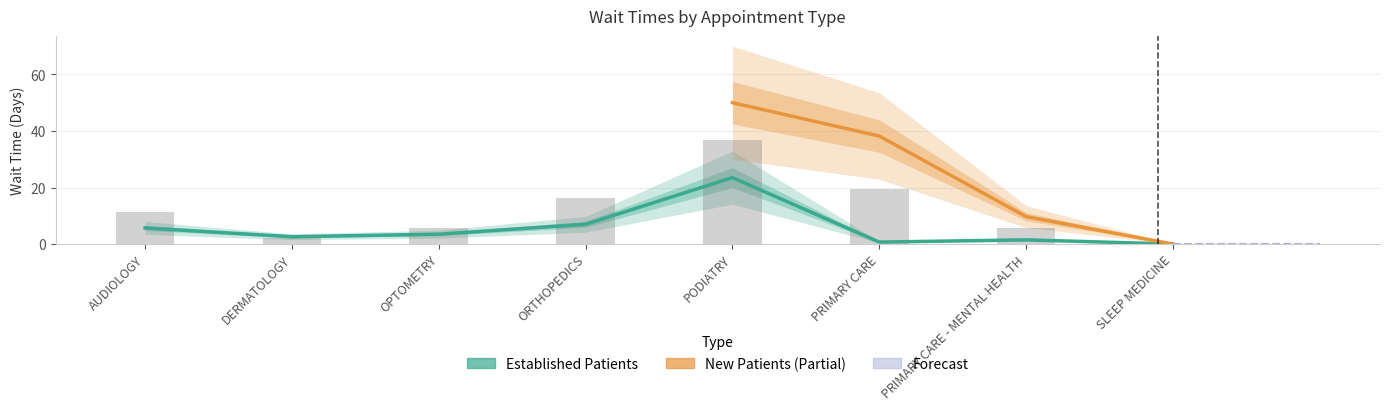

Rank the categories by value from lowest to highest.

SLEEP MEDICINE, PRIMARY CARE, PRIMARY CARE - MENTAL HEALTH, DERMATOLOGY, OPTOMETRY, AUDIOLOGY, ORTHOPEDICS, PODIATRY